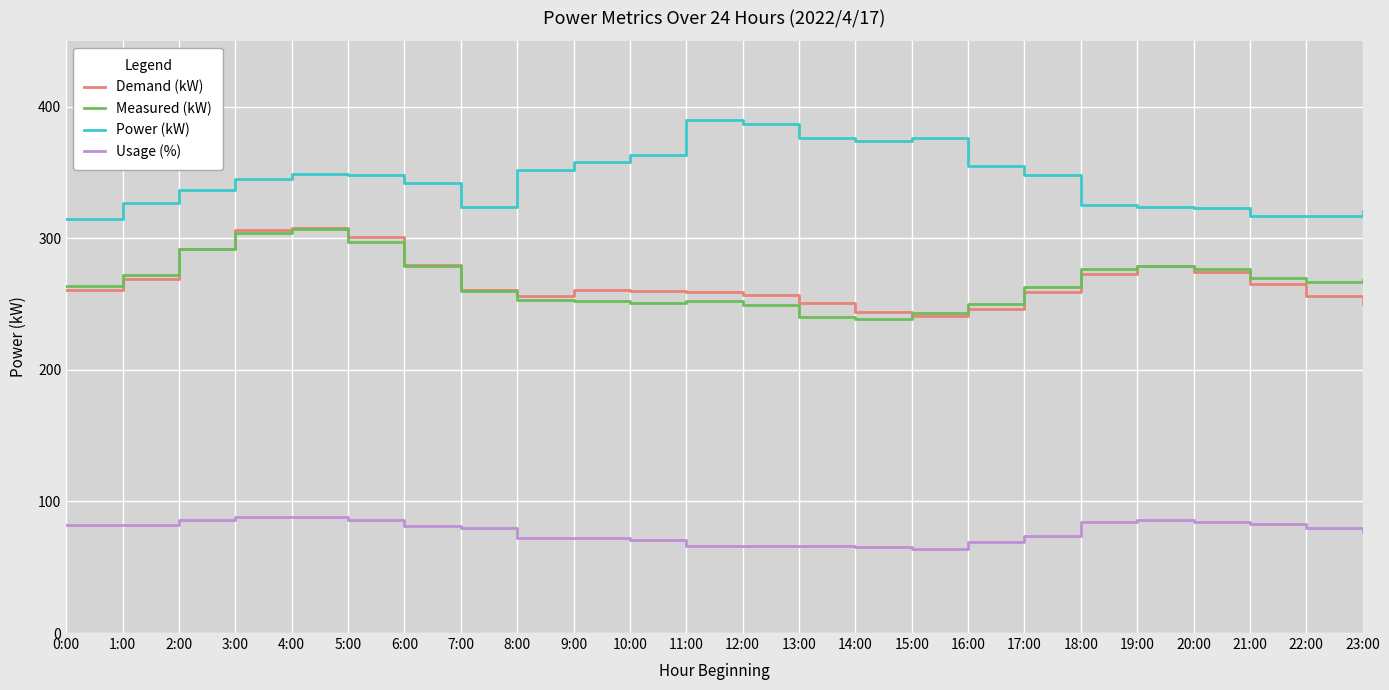

What position from the left is 20:00?

21